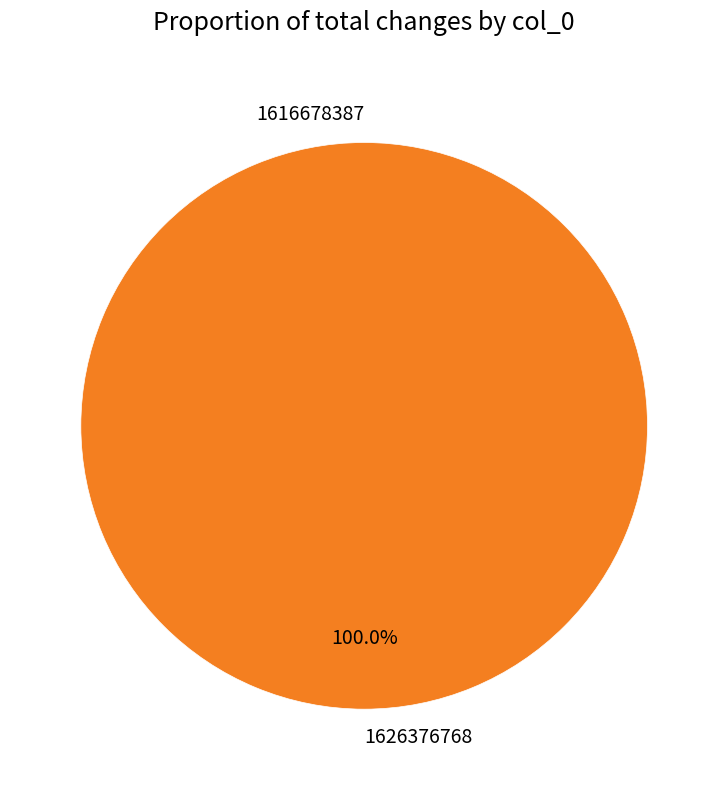

Which category has the biggest portion of the pie?

1626376768